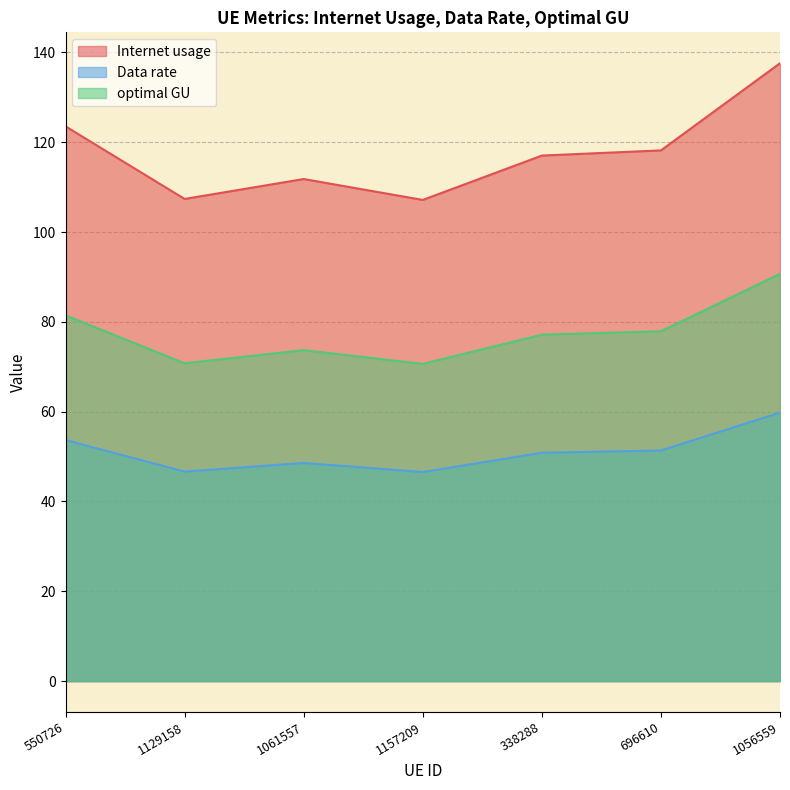

Rank the series by their average value, from lowest to highest.

Data rate, optimal GU, Internet usage